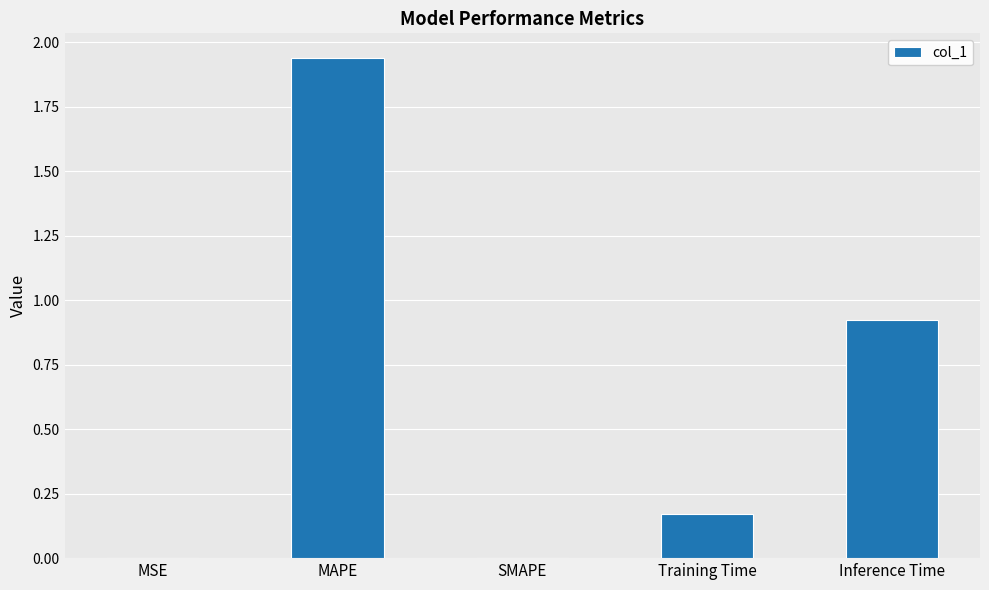

True or false: the data shows 3.1 at MAPE.

False